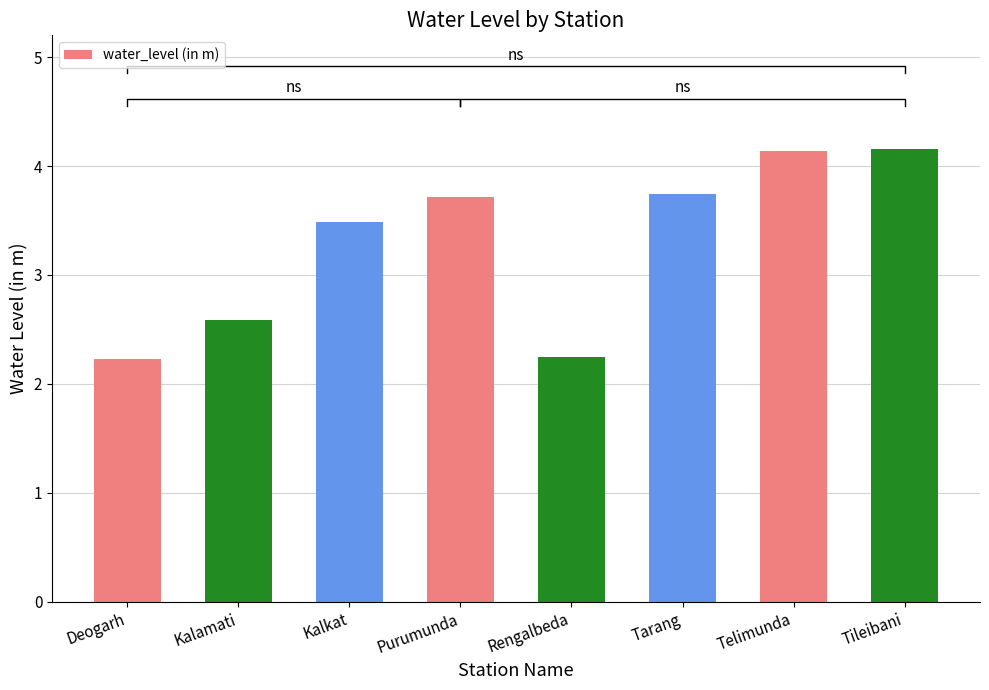

The chart shows a value of 2.9 at Tileibani. True or false?

False